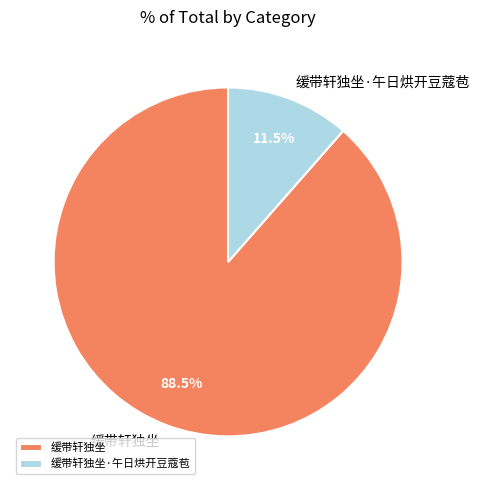

Between 缓带轩独坐·午日烘开豆蔻苞 and 缓带轩独坐, which is larger?

缓带轩独坐